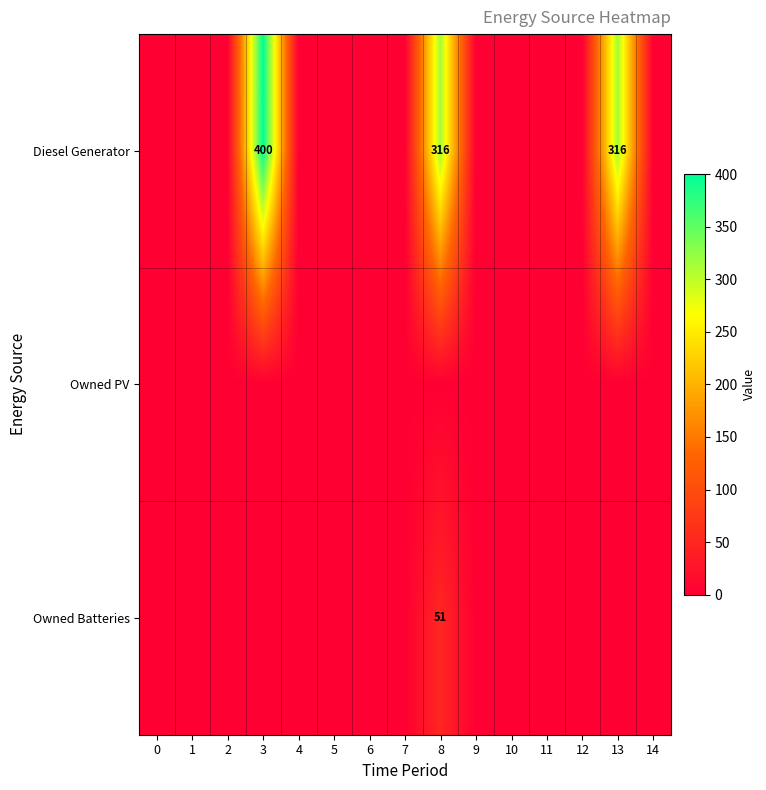

At which category is the sum across all series the highest?

3